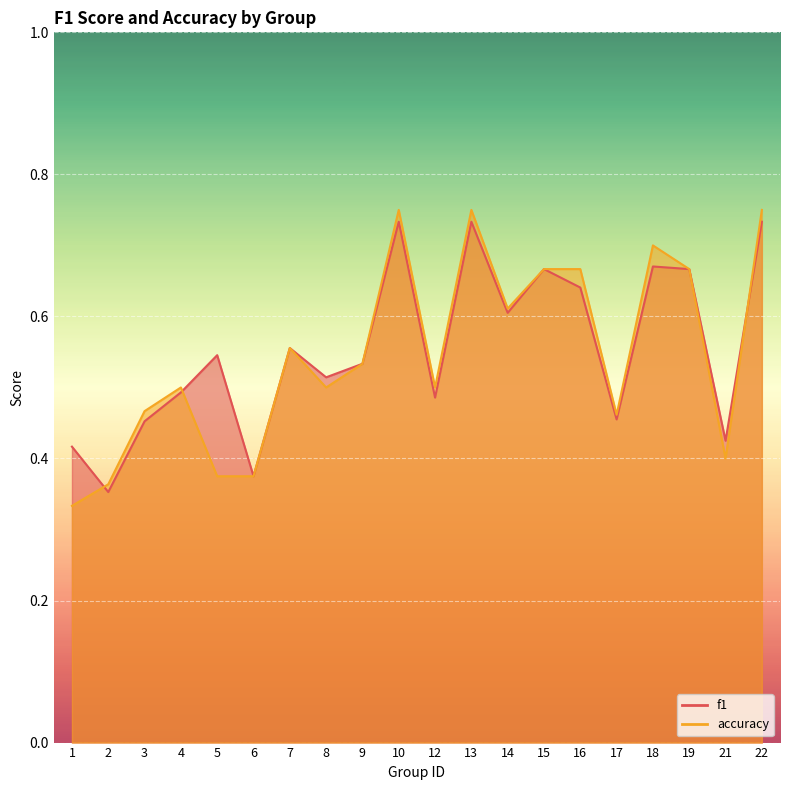

Reading left to right, extract all data points from this chart.

f1: 1=0.4	2=0.4	3=0.5	4=0.5	5=0.5	6=0.4	7=0.6	8=0.5	9=0.5	10=0.7	12=0.5	13=0.7	14=0.6	15=0.7	16=0.6	17=0.5	18=0.7	19=0.7	21=0.4	22=0.7
accuracy: 1=0.3	2=0.4	3=0.5	4=0.5	5=0.4	6=0.4	7=0.6	8=0.5	9=0.5	10=0.8	12=0.5	13=0.8	14=0.6	15=0.7	16=0.7	17=0.5	18=0.7	19=0.7	21=0.4	22=0.8